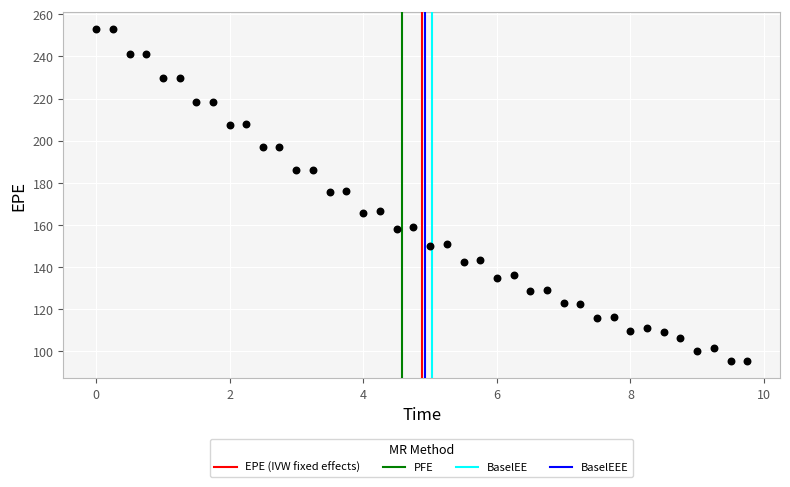

What is the range of X values (max minus min)?

9.8